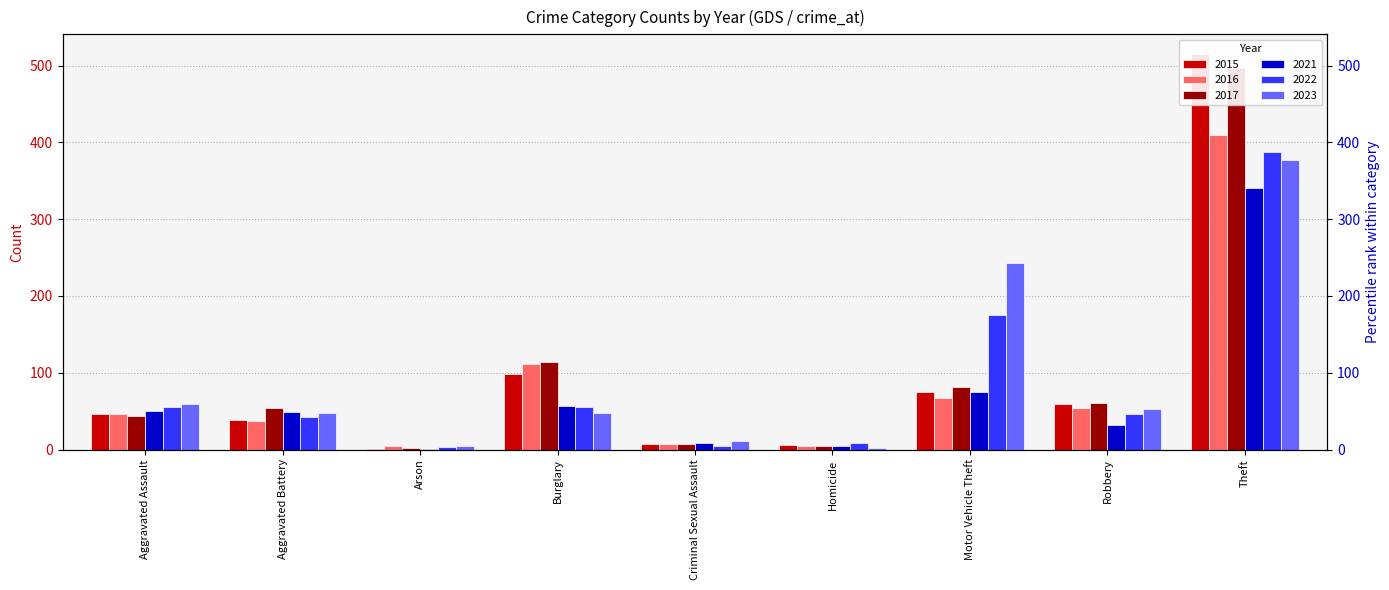

What is the label of the 6th bar from the right?

Burglary